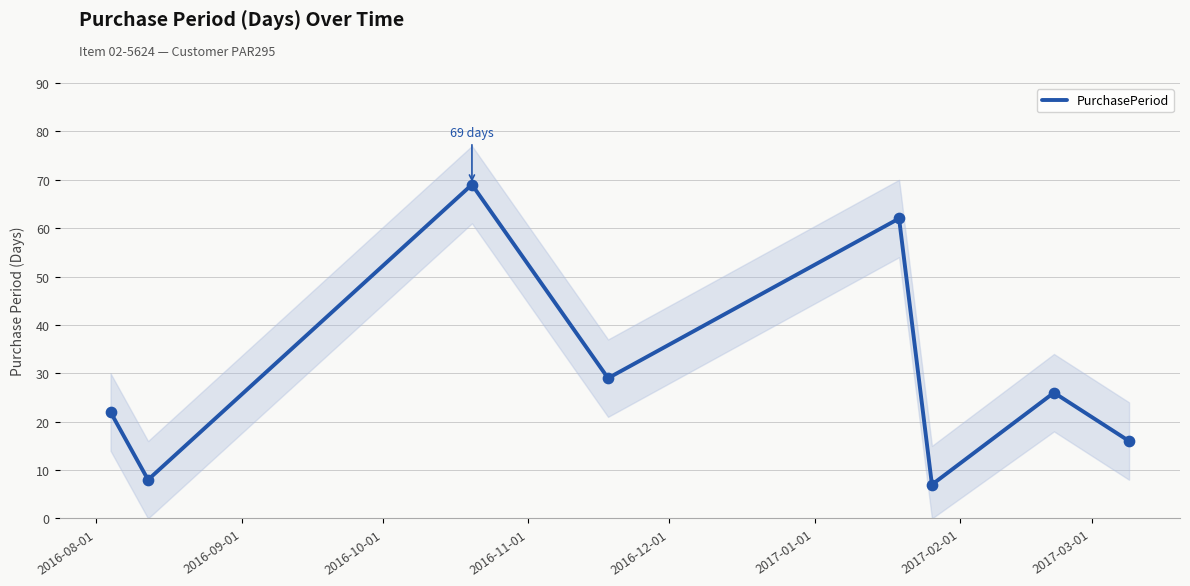

What is the minimum value for PurchasePeriod?

7